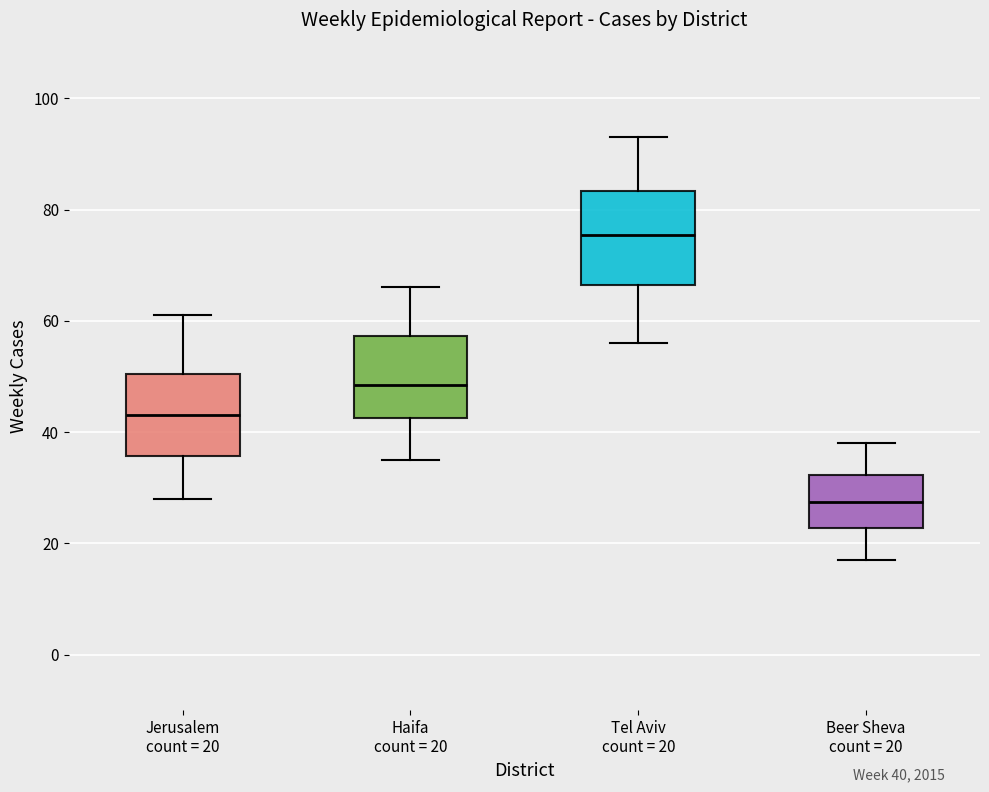

Which box has the highest median line?

Tel Aviv count = 20